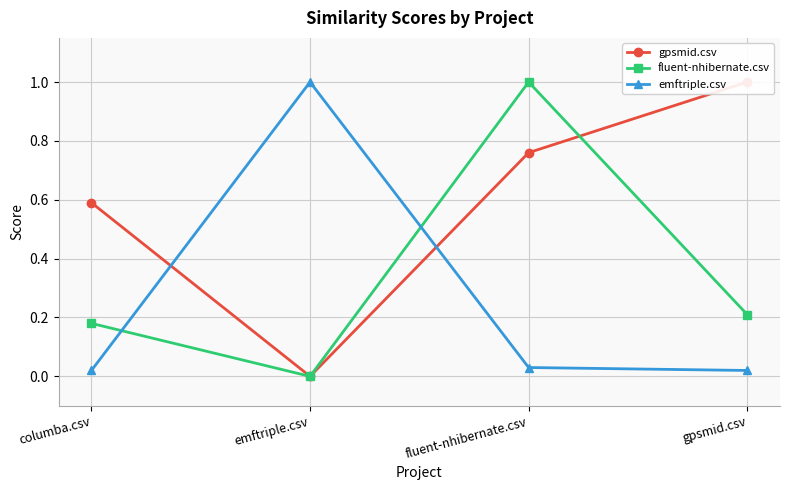

Which category has the lowest value across all series?

emftriple.csv